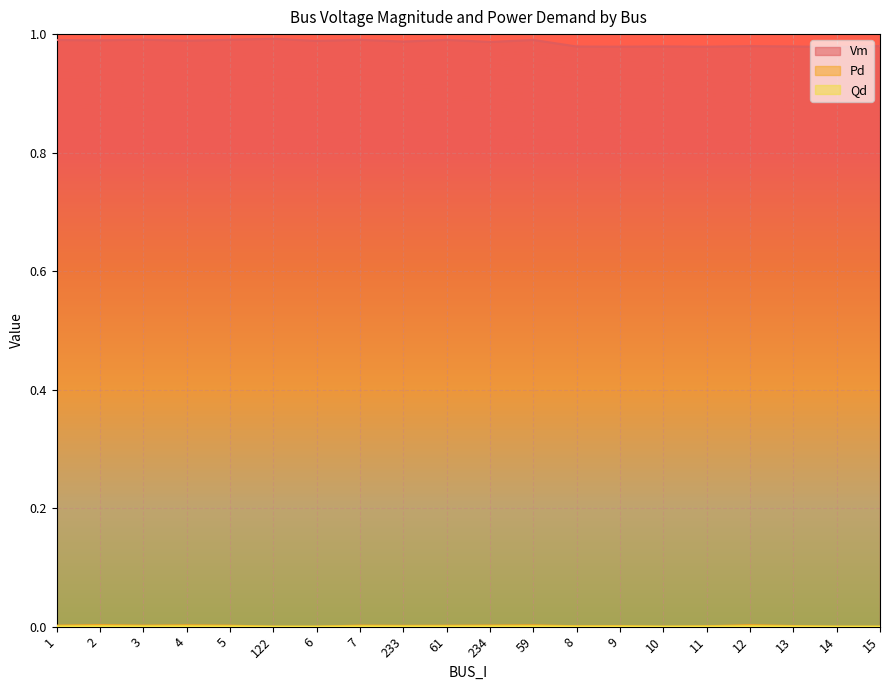

Reading left to right, transcribe all the data shown in this chart.

Vm: 1.0	1.0	1.0	1.0	1.0	1.0	1.0	1.0	1.0	1.0	1.0	1.0	1.0	1.0	1.0	1.0	1.0	1.0	1.0	1.0
Pd: 0.0	0.0	0.0	0.0	0.0	0.0	0.0	0.0	0.0	0.0	0.0	0.0	0.0	0.0	0.0	0.0	0.0	0.0	0.0	0.0
Qd: 0.0	0.0	0.0	0.0	0.0	0.0	0.0	0.0	0.0	0.0	0.0	0.0	0.0	0.0	0.0	0.0	0.0	0.0	0.0	0.0